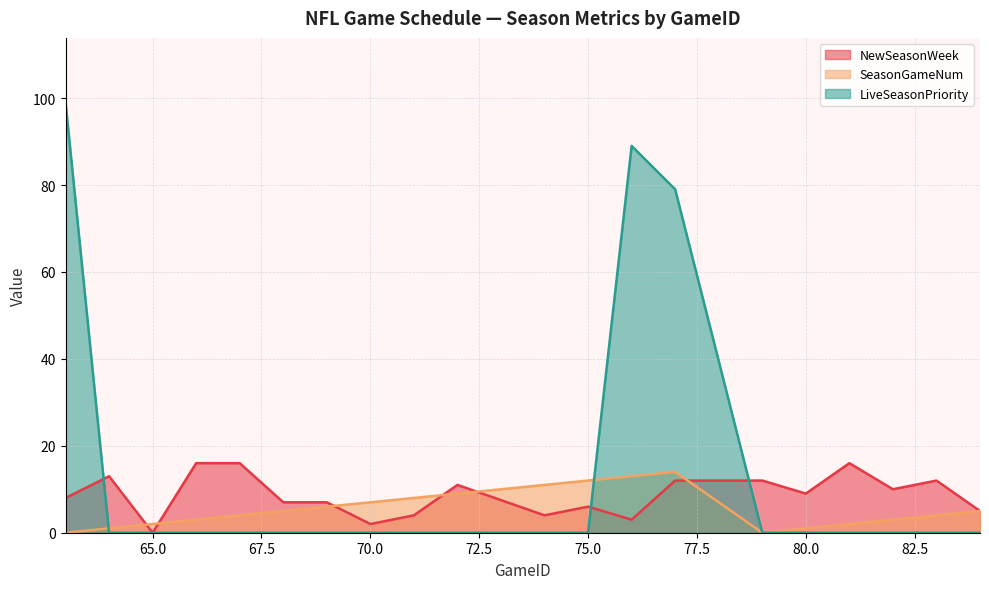

True or false: LiveSeasonPriority has a value of 0 at 75.0.

True